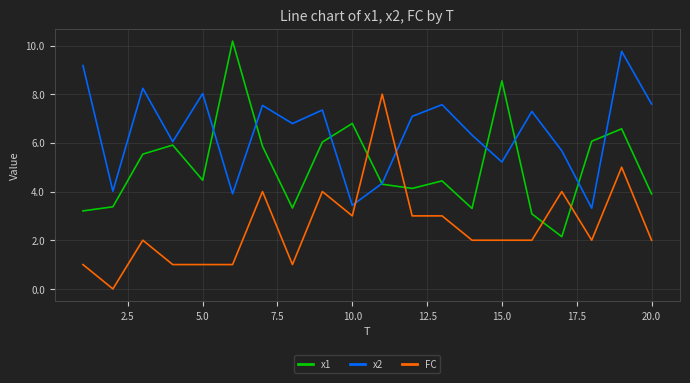

Rank the series by their average value, from highest to lowest.

x2, x1, FC